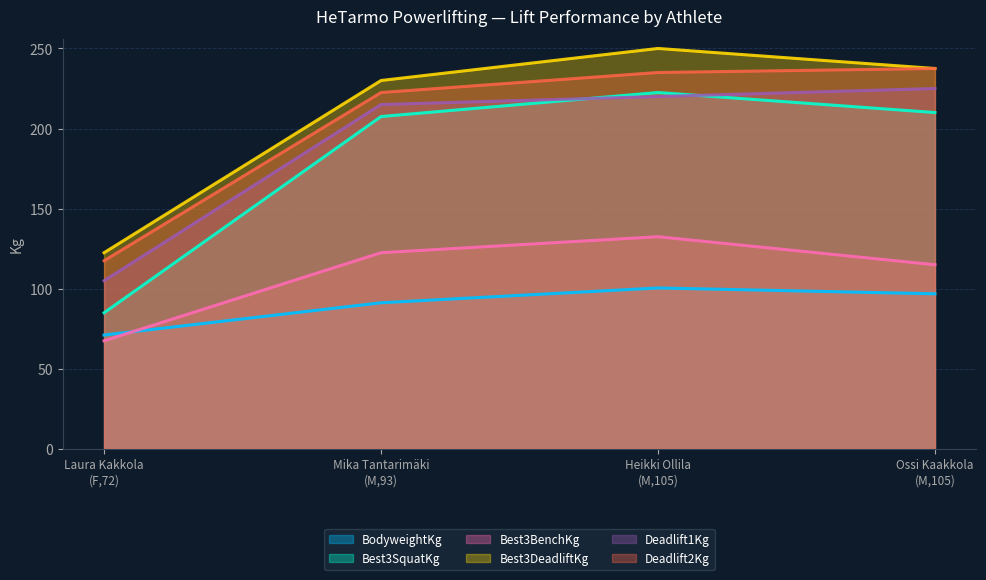

What is the sum of all Best3DeadliftKg values?

840.0